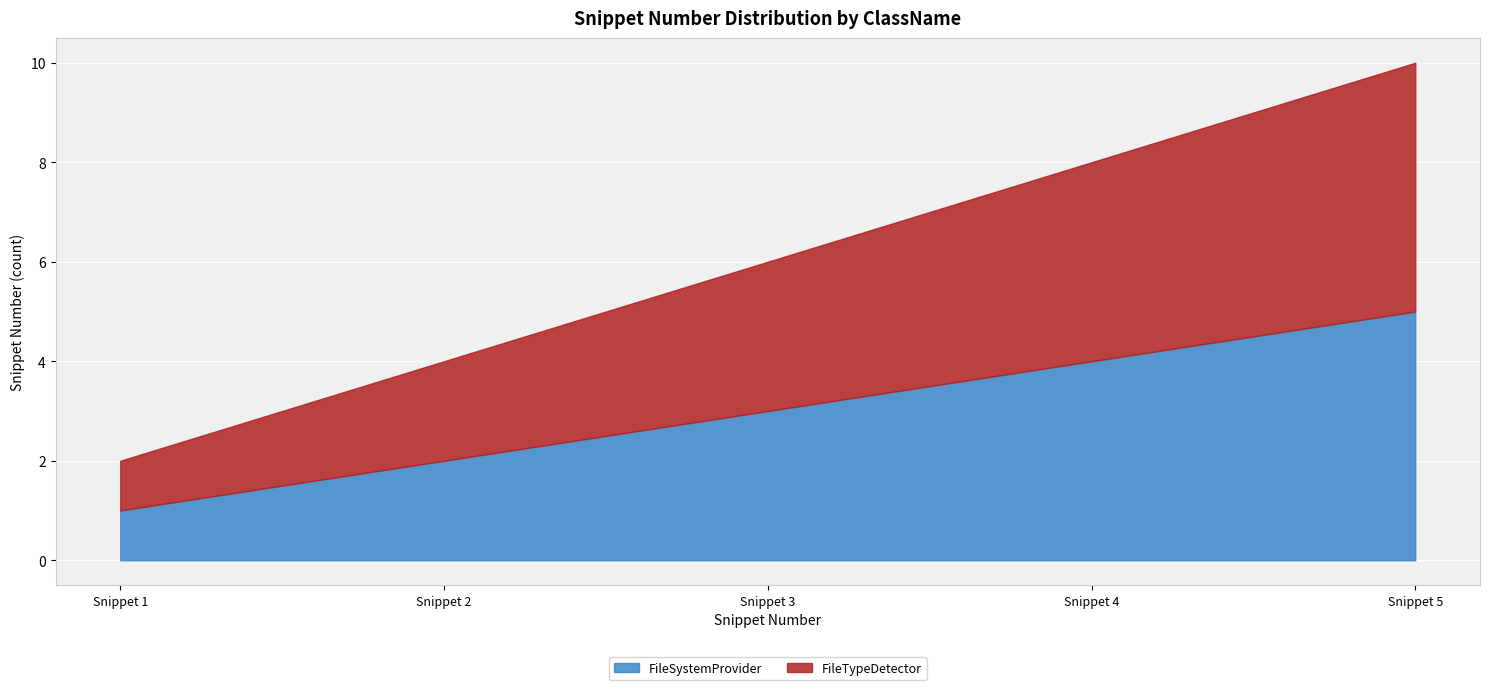

At which label does FileTypeDetector first exceed 3?

Snippet 4